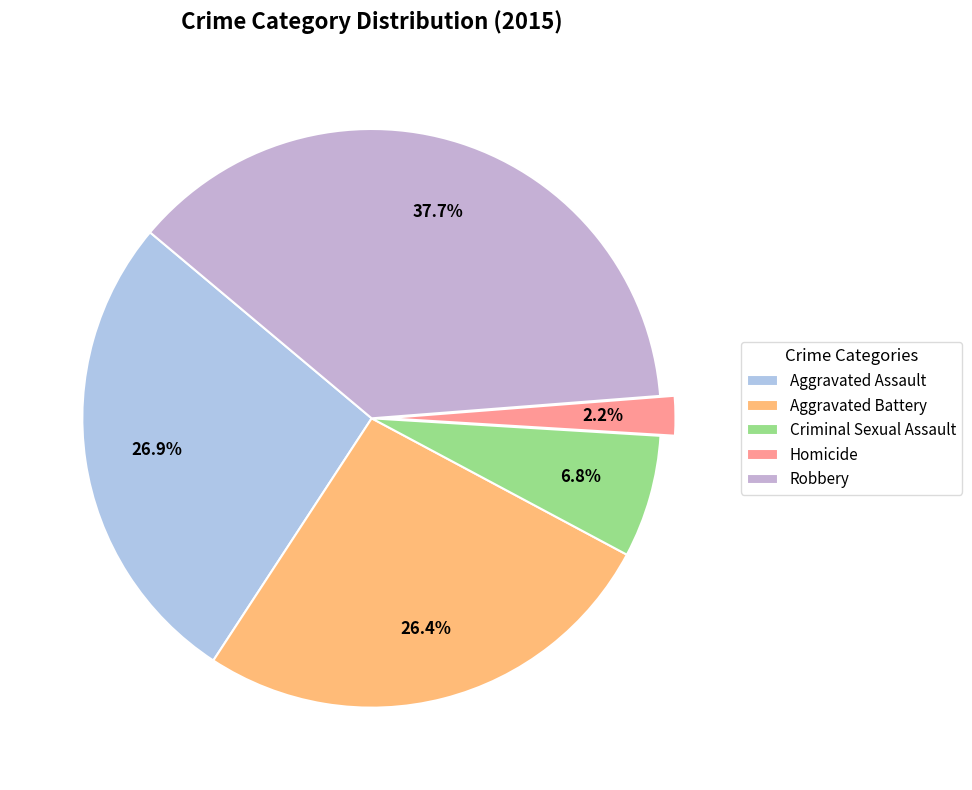

Which category has the biggest portion of the pie?

Robbery